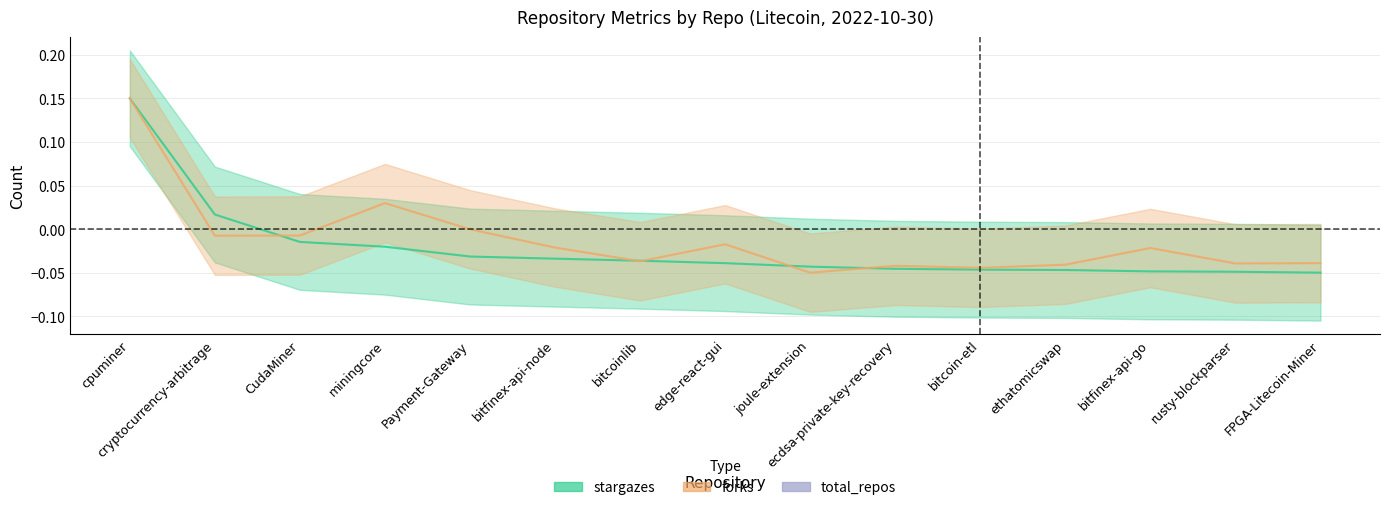

Rank the series at bitcoin-etl from lowest to highest value.

stargazes, forks